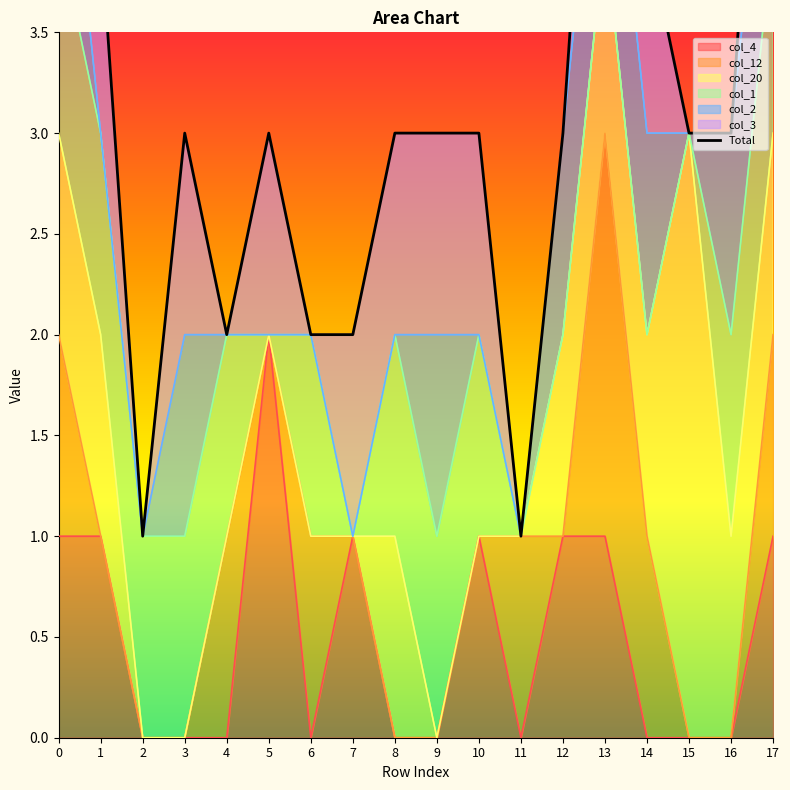

Where is the first local maximum?

3